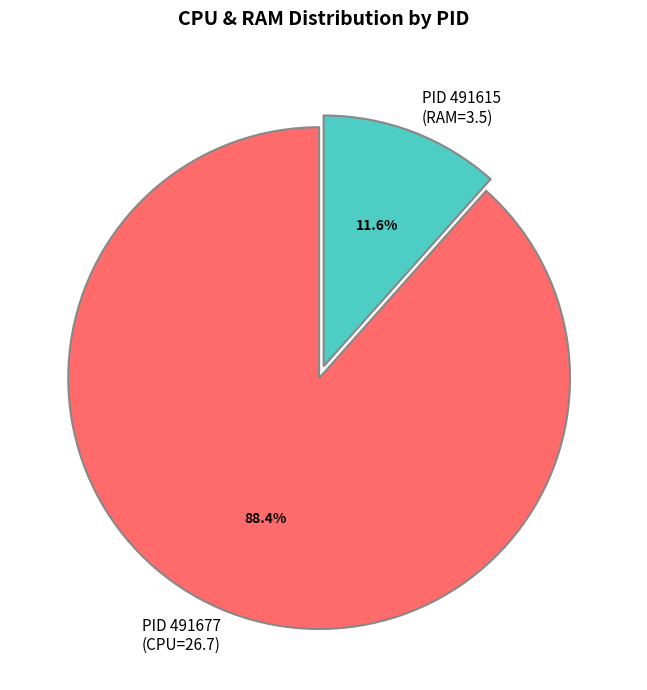

Which has a higher value, PID 491615 (RAM=3.5) or PID 491677 (CPU=26.7)?

PID 491677 (CPU=26.7)